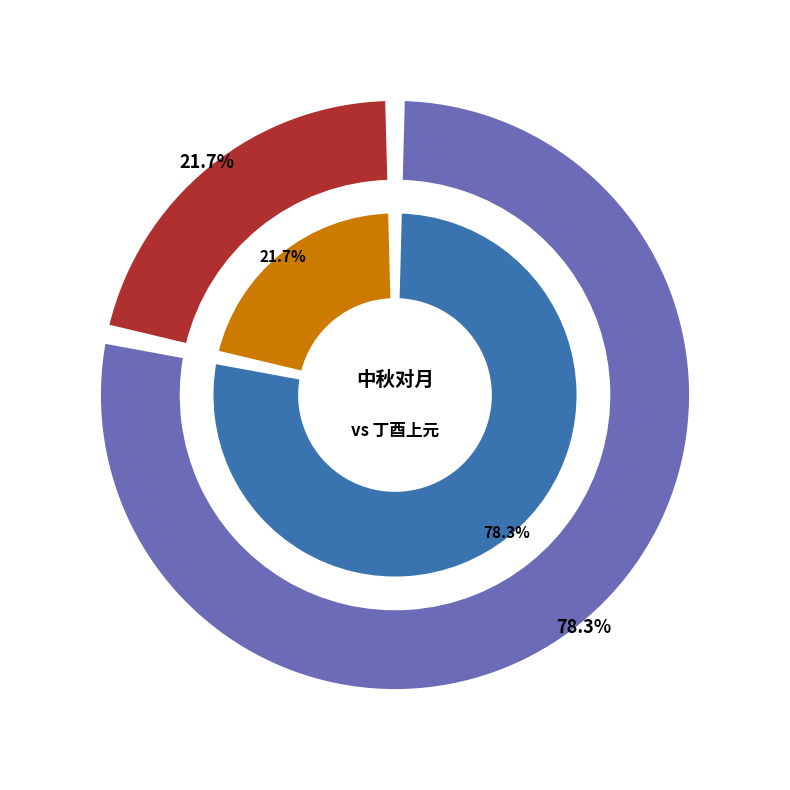

Is it true that 中秋对月·围天沸语对娟娟 is 70% of the pie?

False